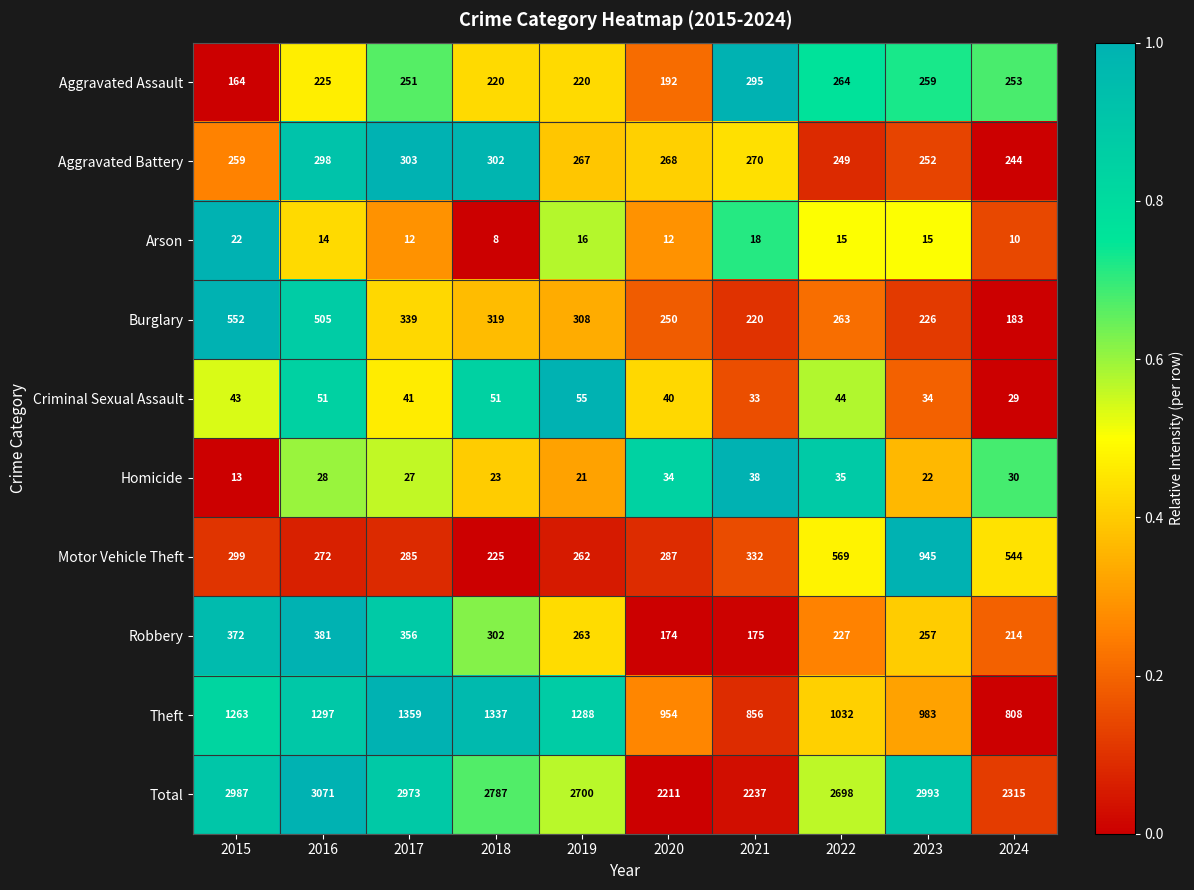

What is the total value across all series at 2018?

5574